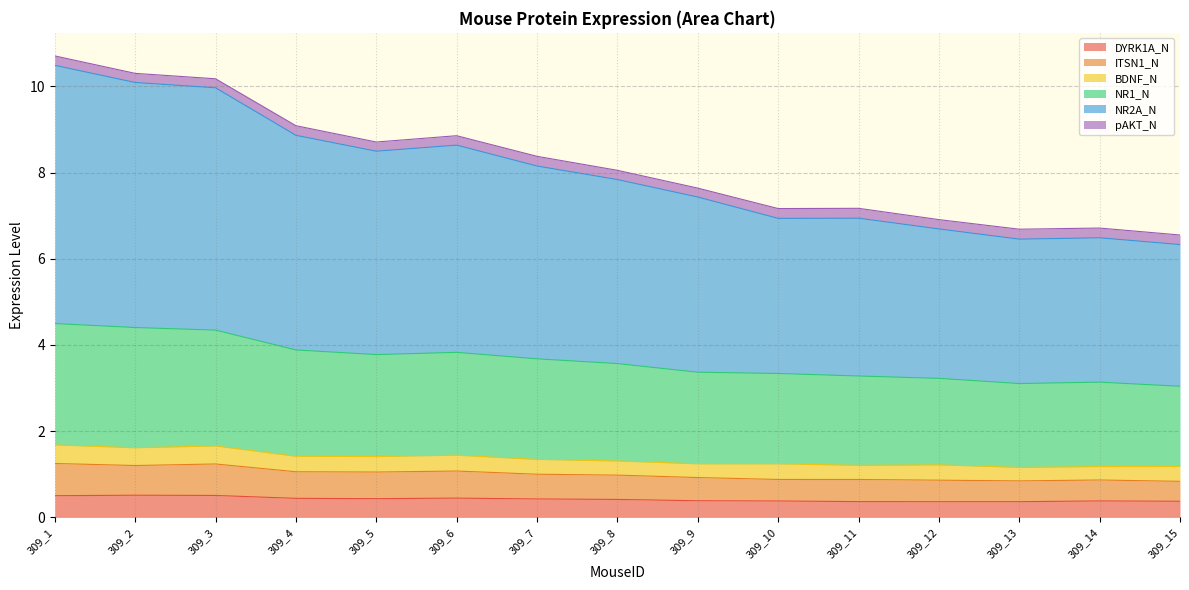

True or false: DYRK1A_N has more than 1 points higher than both neighbors.

True